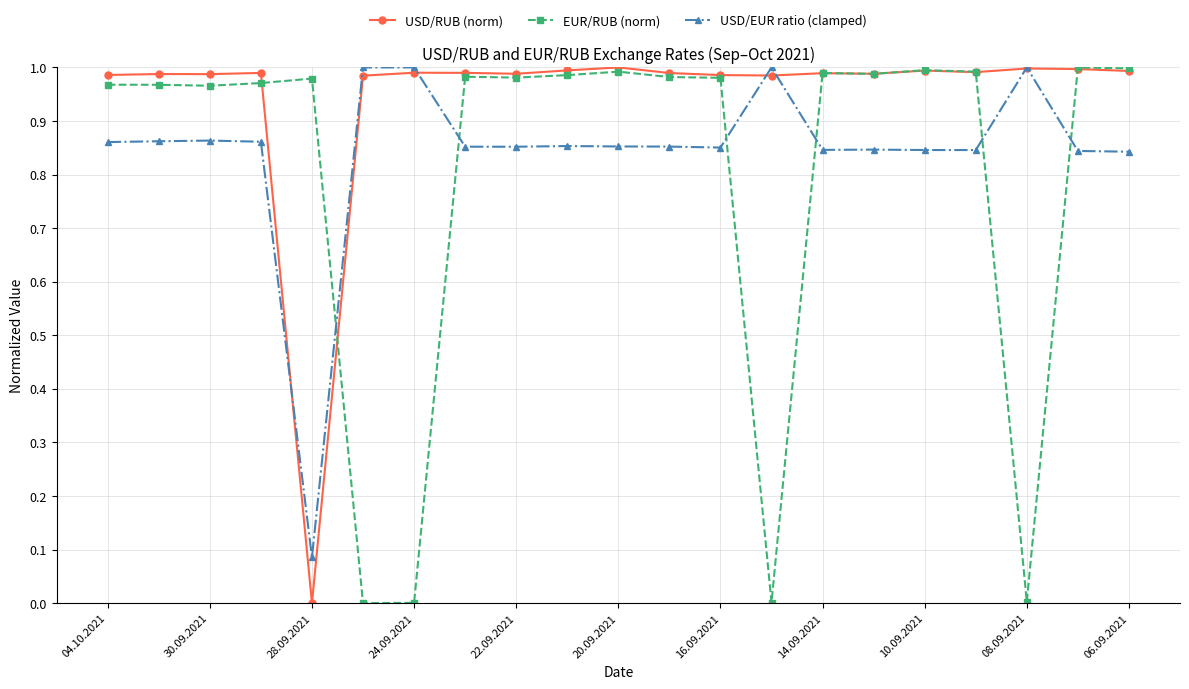

Rank the series by their average value, from highest to lowest.

USD/RUB (norm), USD/EUR ratio (clamped), EUR/RUB (norm)